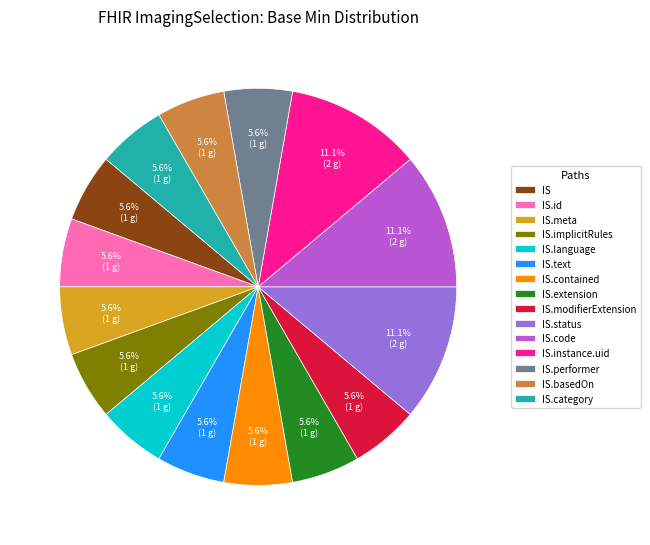

How many slices are in this pie chart?

15